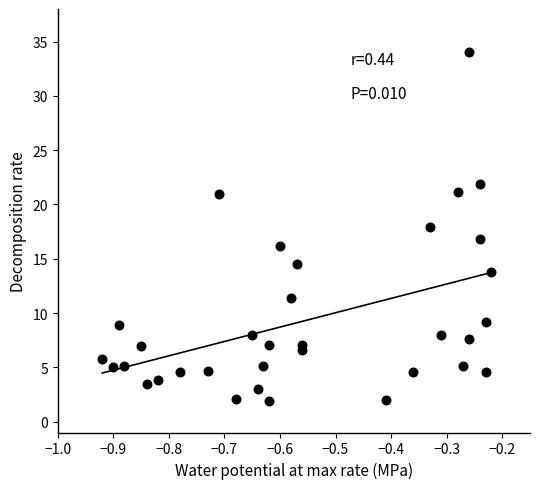

What is the range of Y values (max minus min)?

32.1